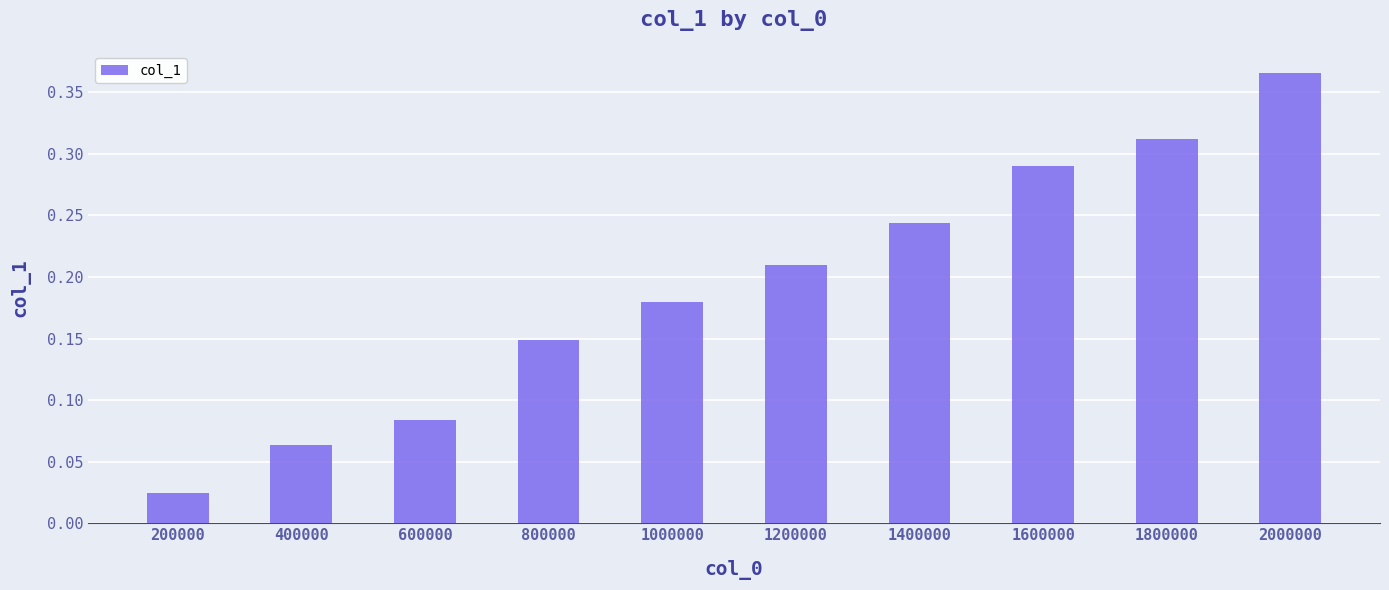

List the labels in order of value, smallest first.

200000, 400000, 600000, 800000, 1000000, 1200000, 1400000, 1600000, 1800000, 2000000